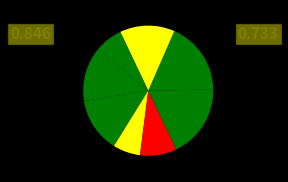

Count the number of slices in the pie.

8